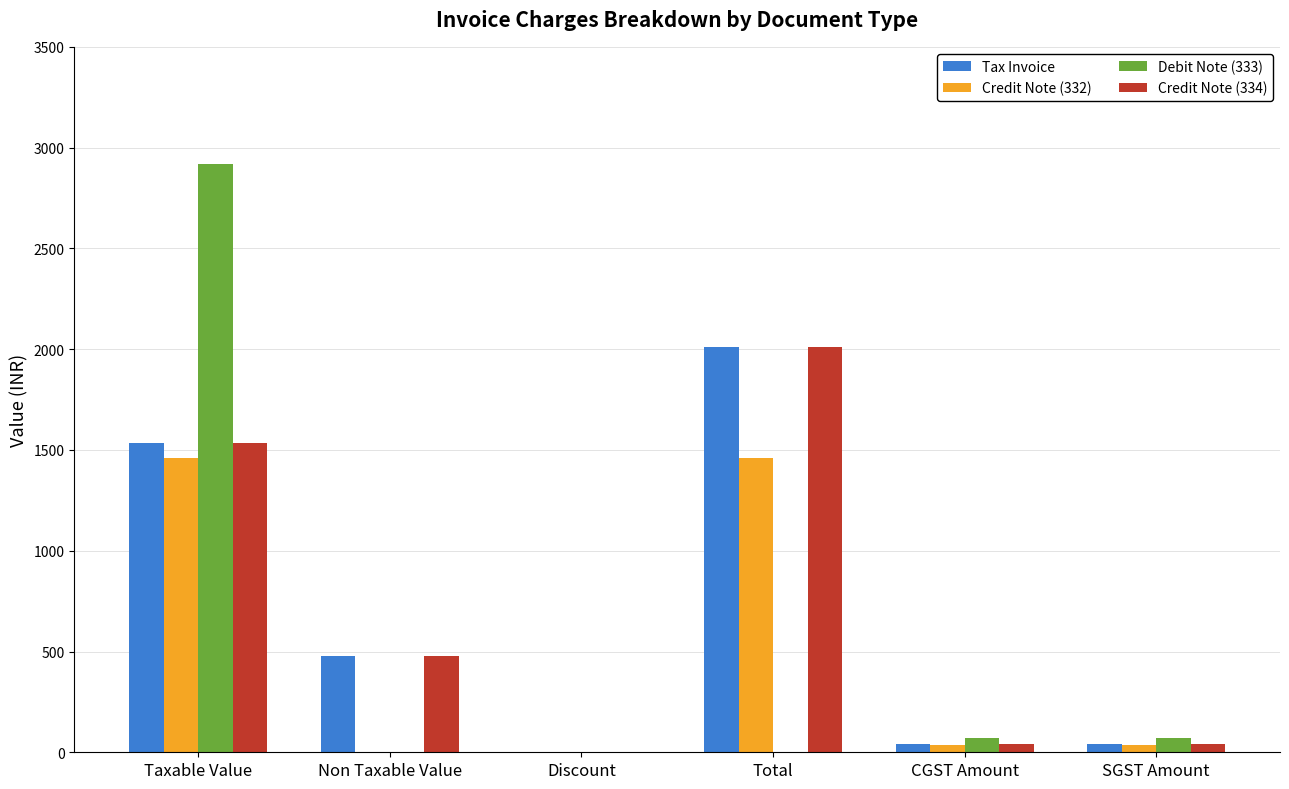

Reading left to right, list all the values displayed in this chart.

Tax Invoice: Taxable Value=1532	Non Taxable Value=478	Discount=0	Total=2010	CGST Amount=39	SGST Amount=39
Credit Note (332): Taxable Value=1460	Non Taxable Value=0	Discount=0	Total=1460	CGST Amount=36	SGST Amount=36
Debit Note (333): Taxable Value=2920	Non Taxable Value=0	Discount=0	Total=0	CGST Amount=72	SGST Amount=72
Credit Note (334): Taxable Value=1532	Non Taxable Value=478	Discount=0	Total=2010	CGST Amount=39	SGST Amount=39